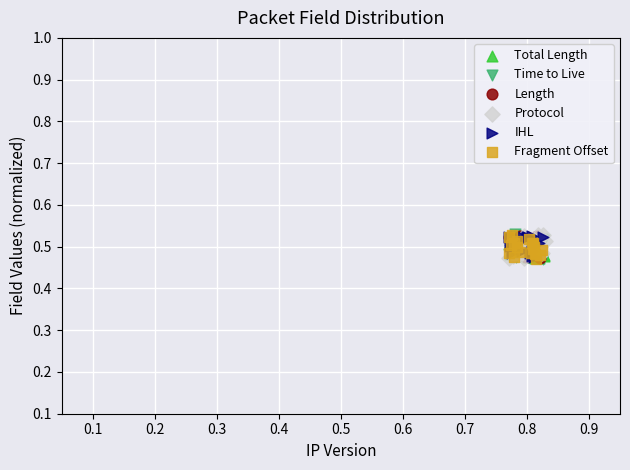

What are all the series names shown in the legend?

Total Length, Time to Live, Length, Protocol, IHL, Fragment Offset